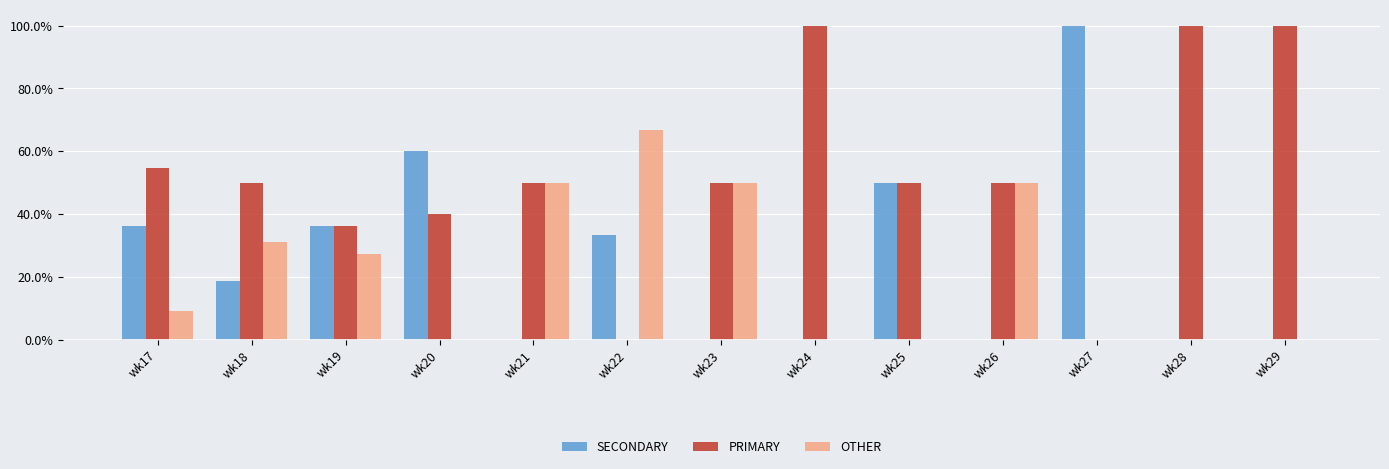

Are the bars horizontal?

No